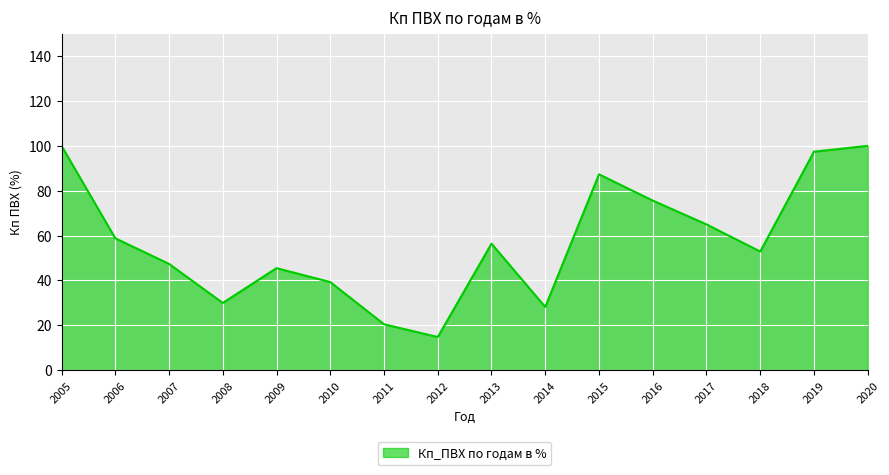

Where is the data nearest to the value 57?

2013